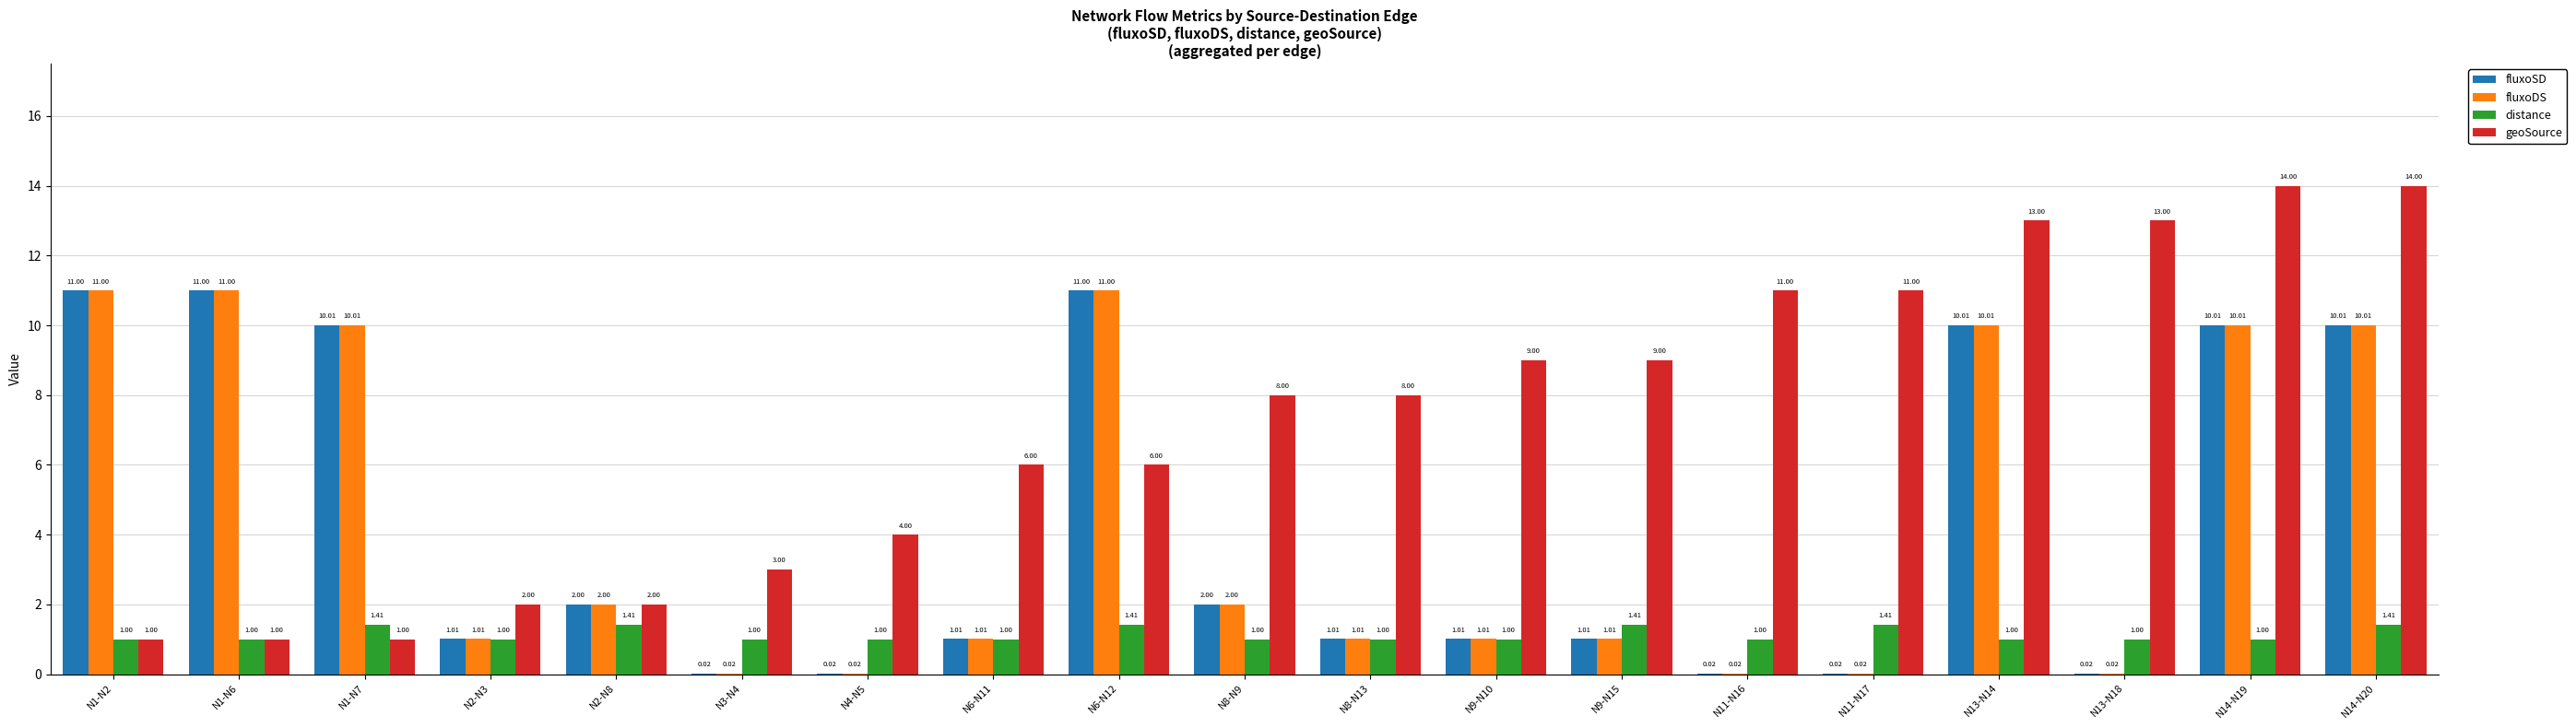

What is the total value across all series at N14-N19?

35.0